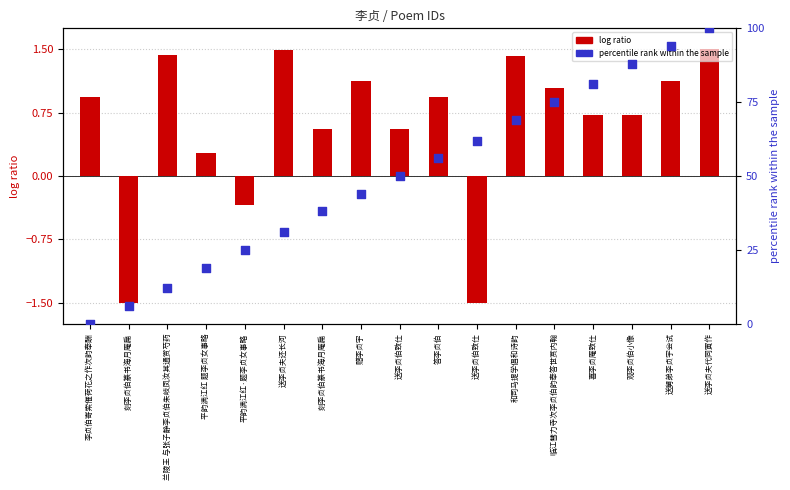

Which series has the widest spread of Y values?

percentile rank within the sample